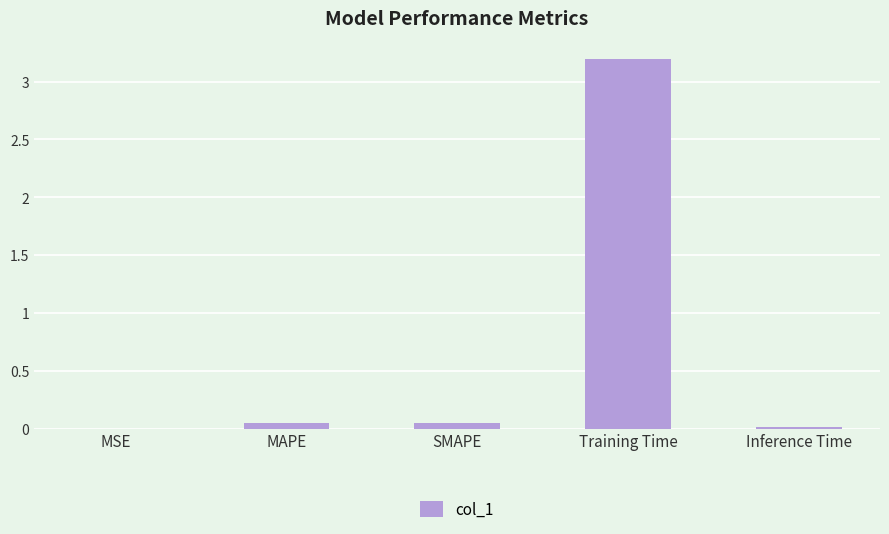

True or false: the data shows 0.0 at MSE.

True